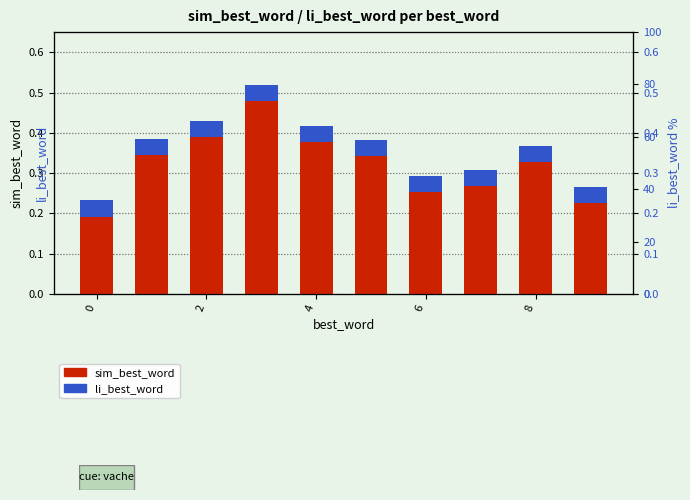

Does the chart contain any negative values?

No